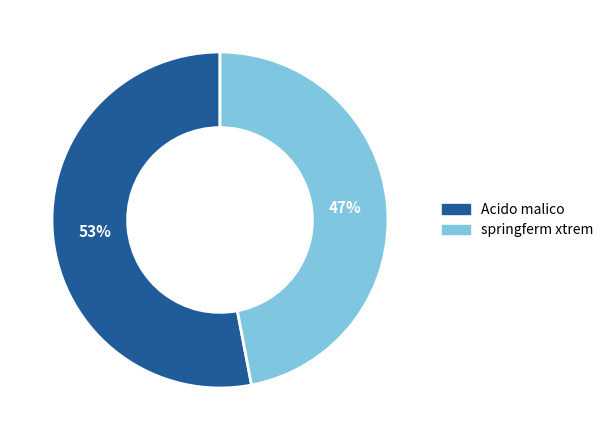

To the nearest percent, what is the combined percentage of springferm xtrem and Acido malico?

100%